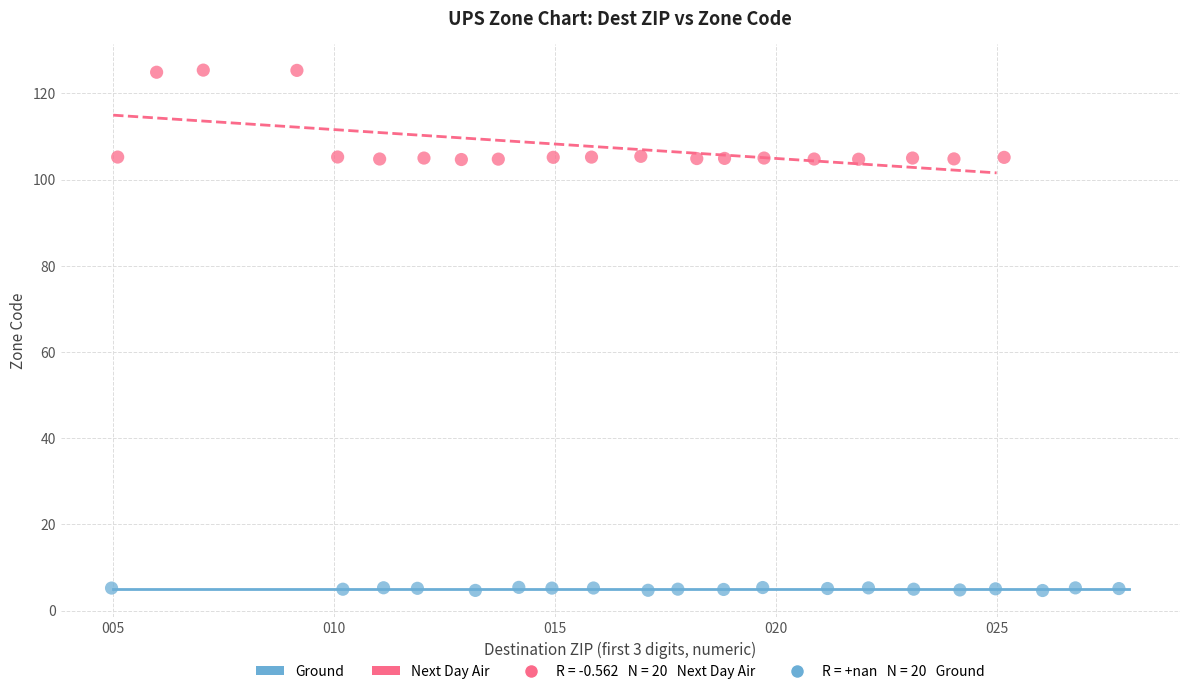

Which series reaches the maximum Y coordinate?

Next Day Air